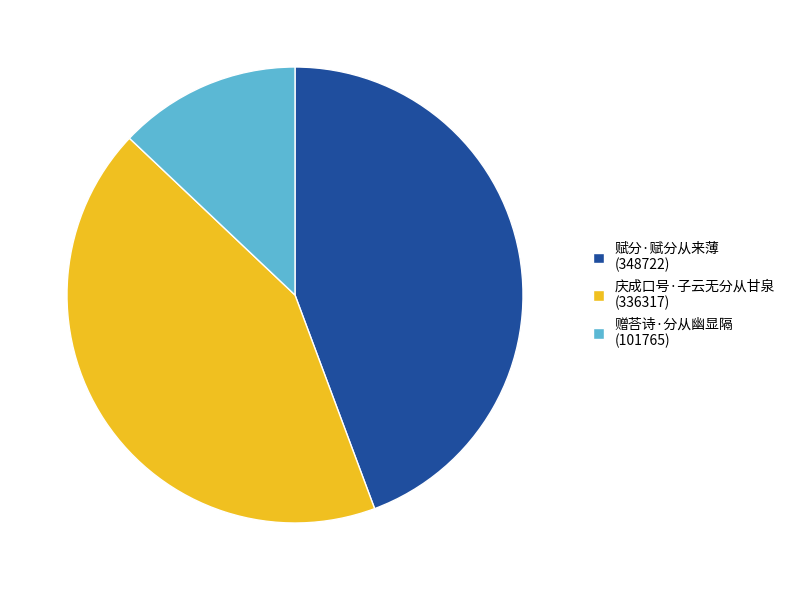

Between 赠荅诗·分从幽显隔 (101765) and 赋分·赋分从来薄 (348722), which is larger?

赋分·赋分从来薄 (348722)